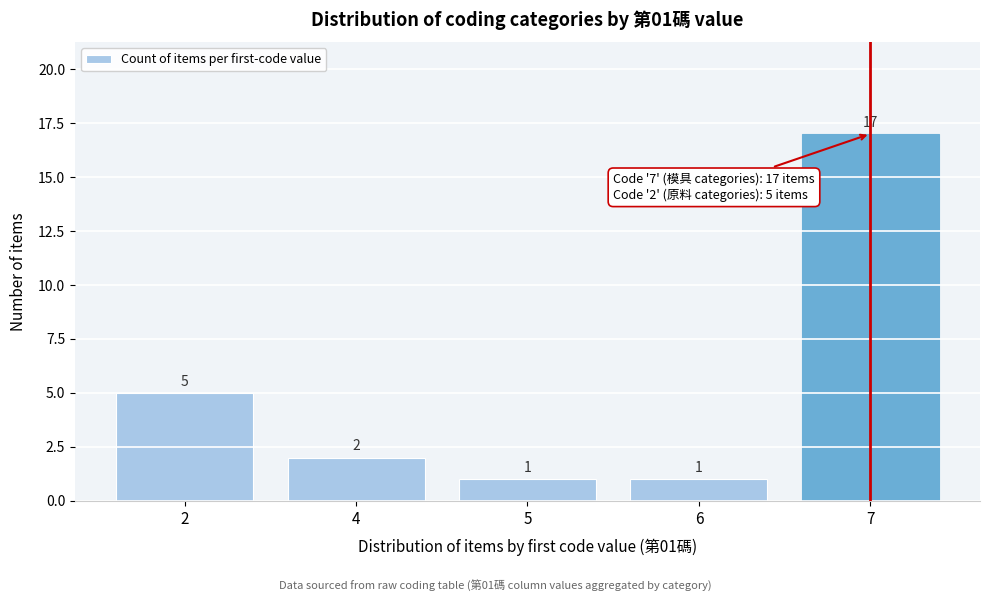

Reading left to right, transcribe all the data shown in this chart.

5	2	1	1	17